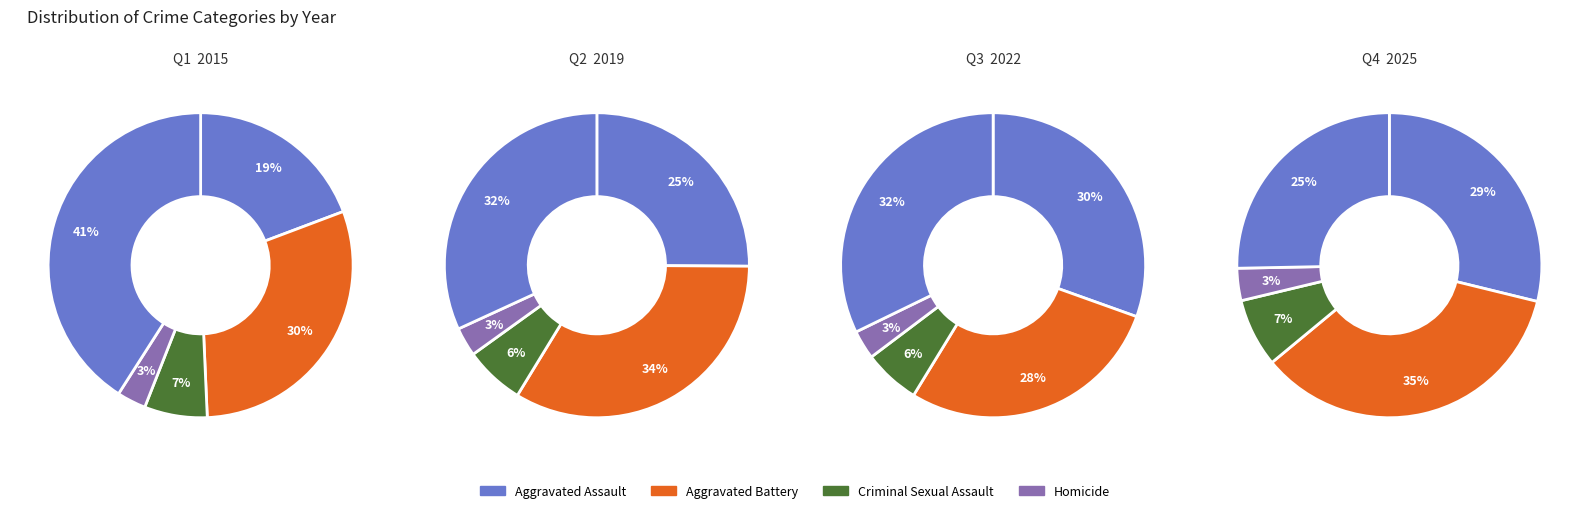

Does any single category account for the majority?

No